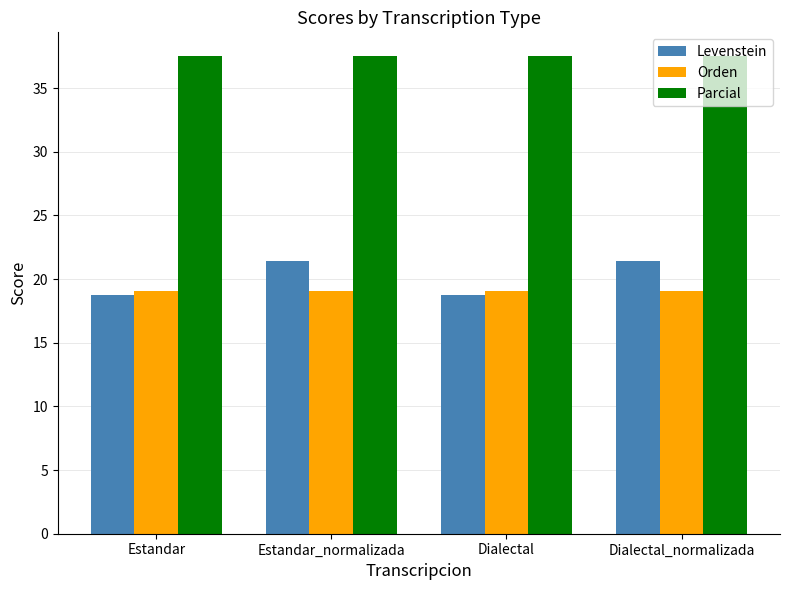

Are the bars grouped side by side (vs. stacked)?

Yes